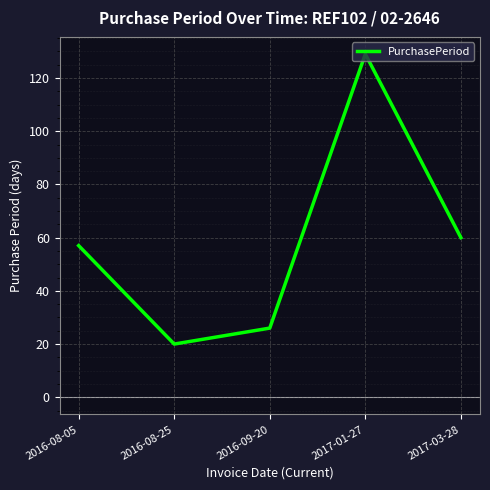

What is the ratio of the value at 2016-08-25 to the value at 2016-09-20?

0.8